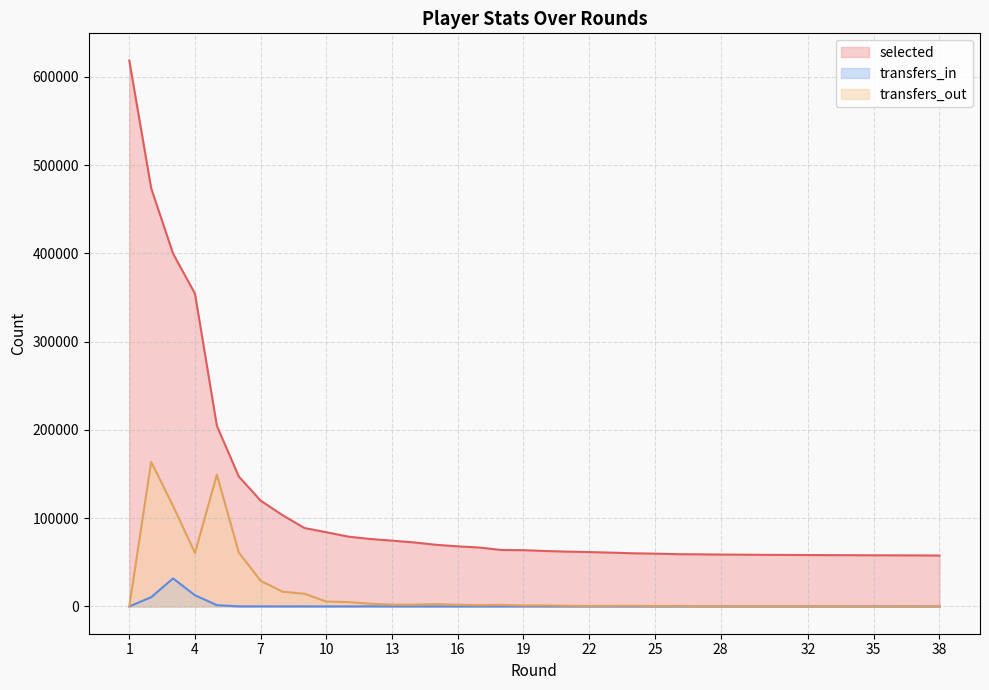

The transfers_in series shows 18872 at 21. True or false?

False